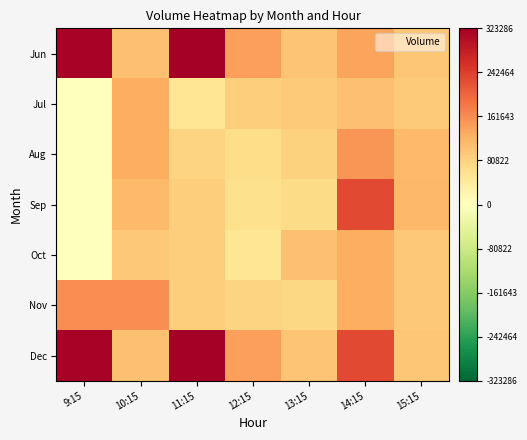

What is the greatest value displayed?

323286